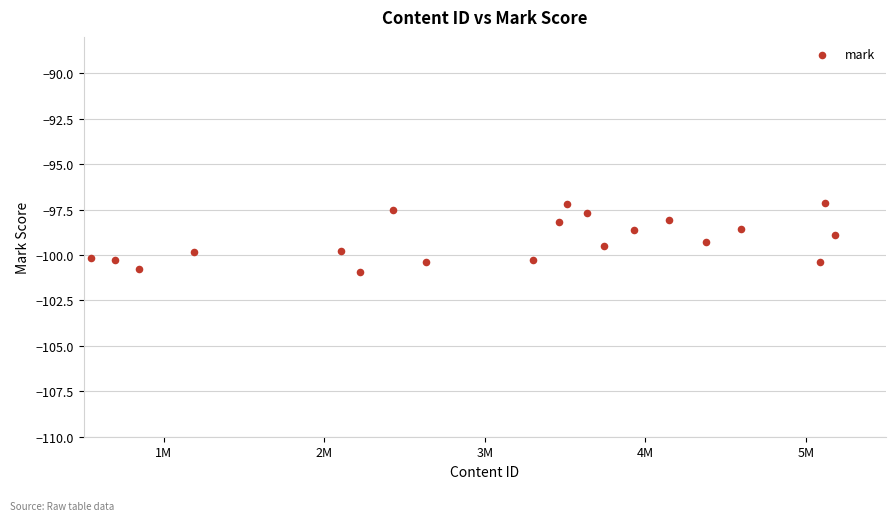

What is the range of X values (max minus min)?

4634766.0